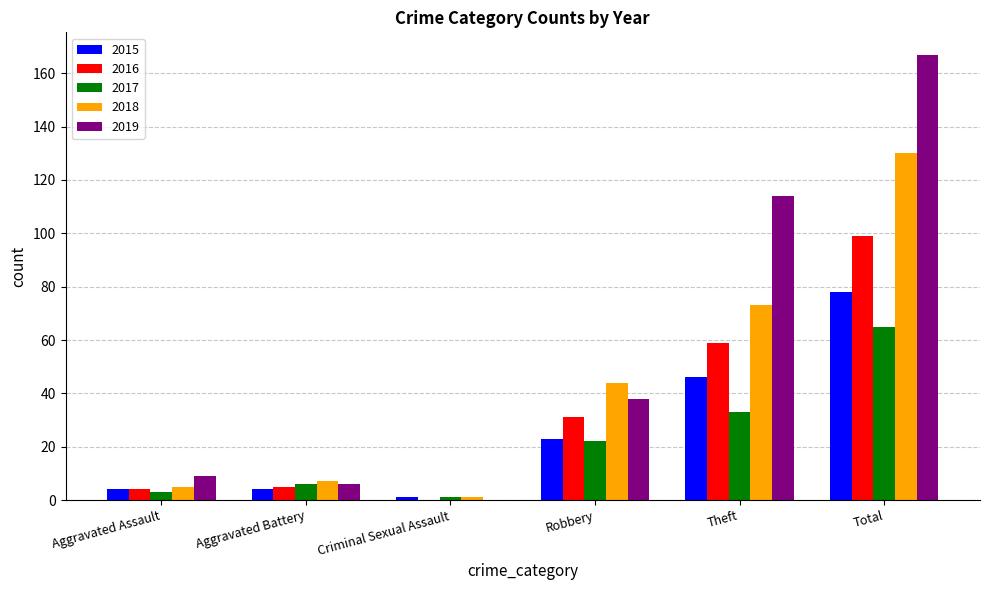

What is the sum of all 2017 values?

130